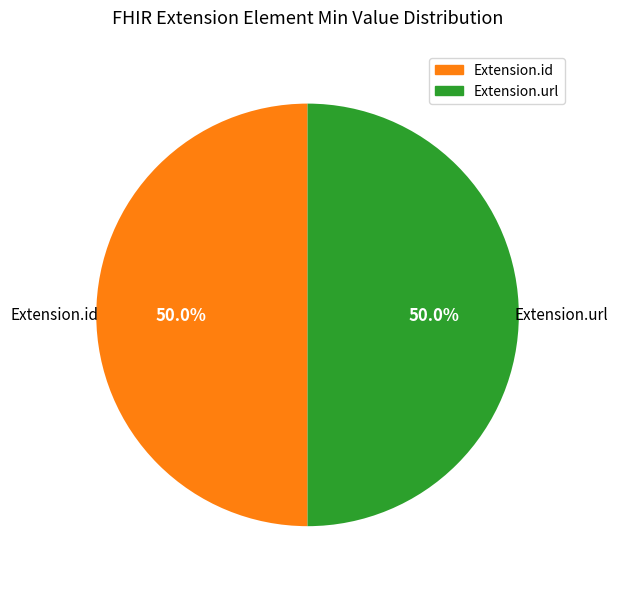

To the nearest percent, what is the difference between the largest and smallest slice percentages?

0%